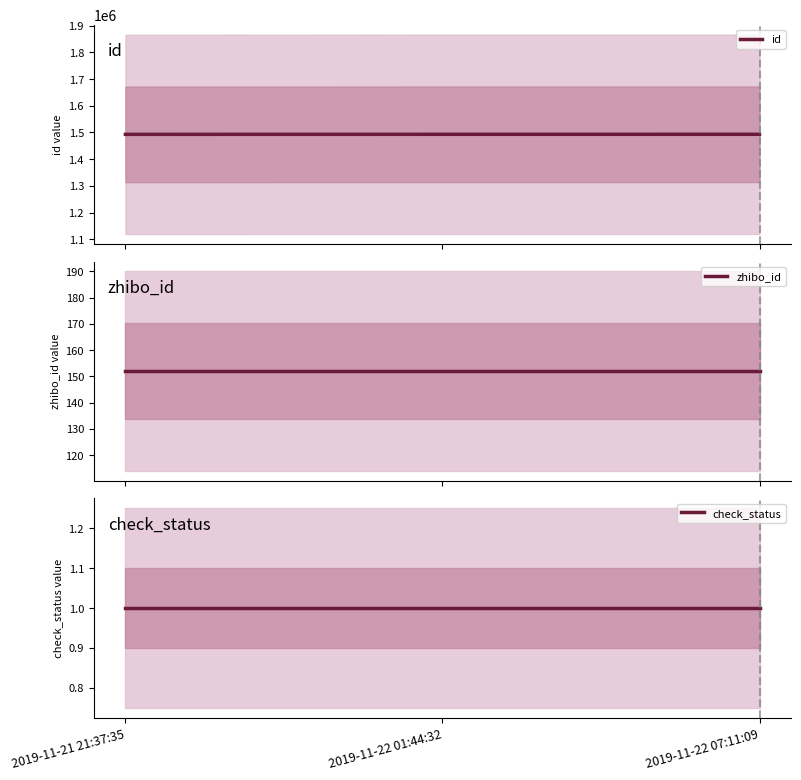

List the series in order of their peak value, highest first.

id, zhibo_id, check_status